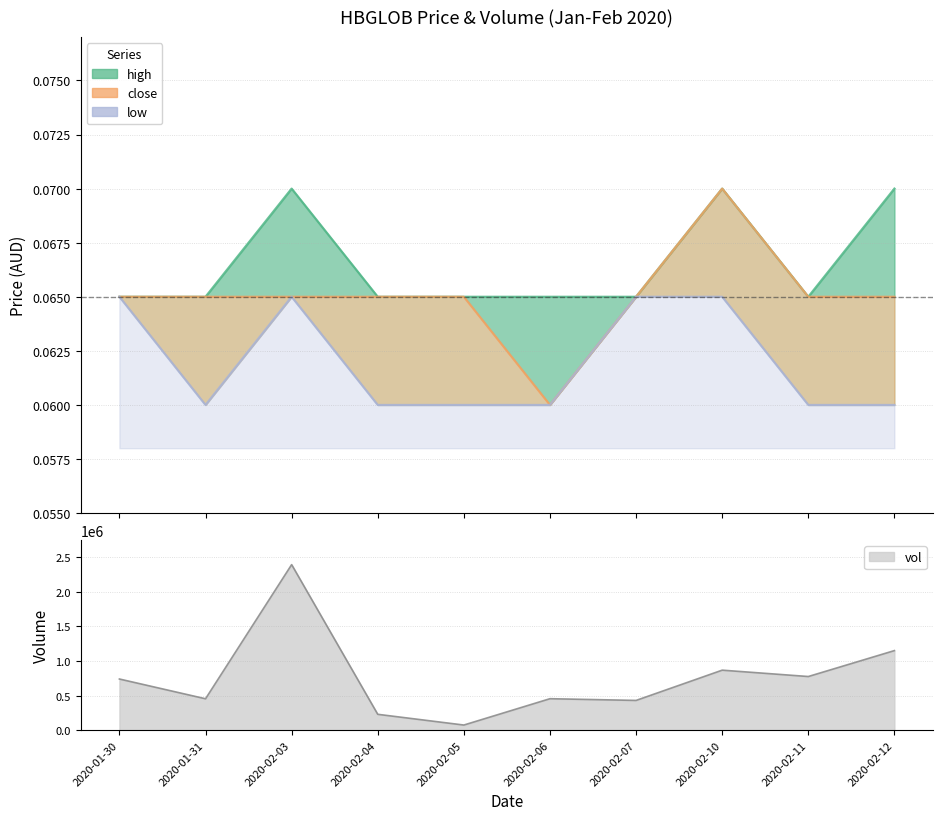

What is the minimum value for low?

0.1